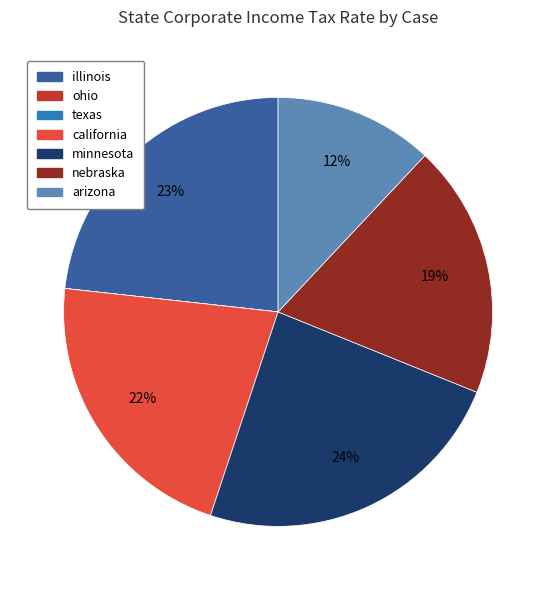

Do illinois and minnesota together represent more than half of the pie?

No